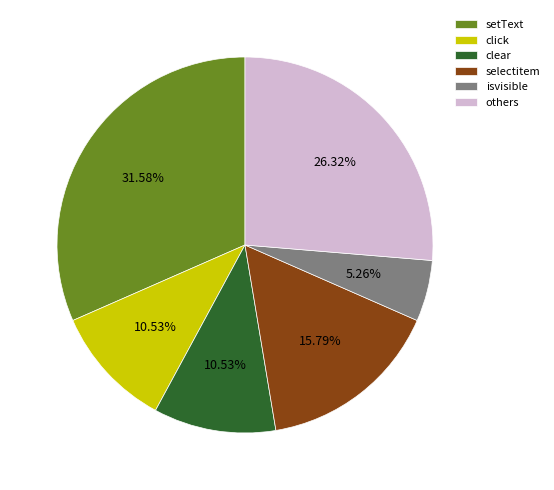

What percentage is the setText slice, to the nearest percent?

32%